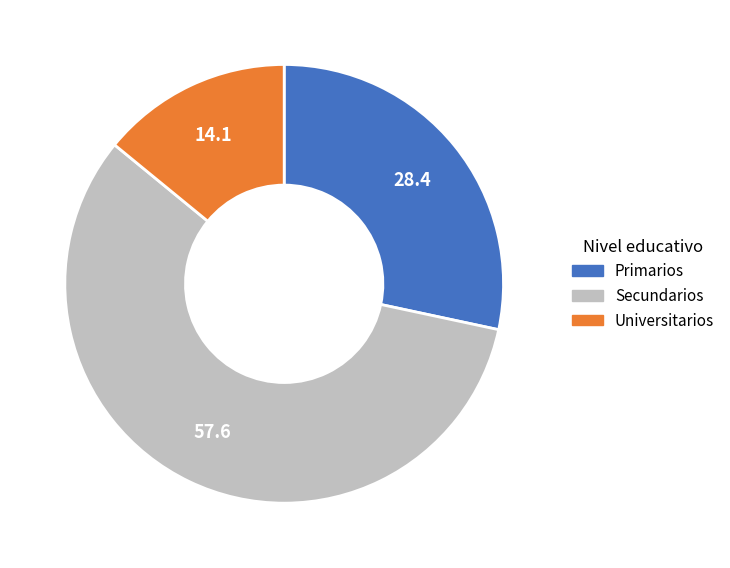

Rank the categories by value from highest to lowest.

Secundarios, Primarios, Universitarios